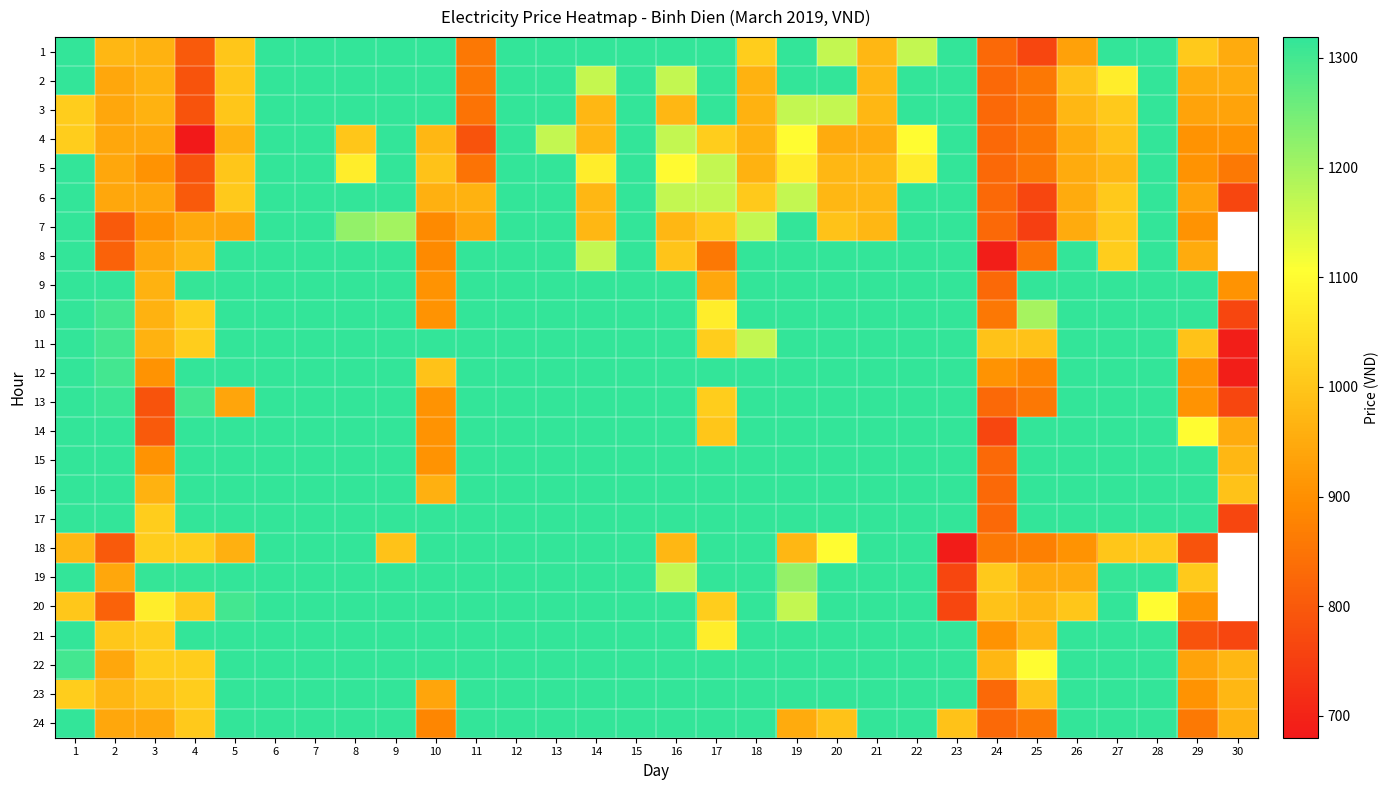

What is the average value of the 22 series?

1242.5